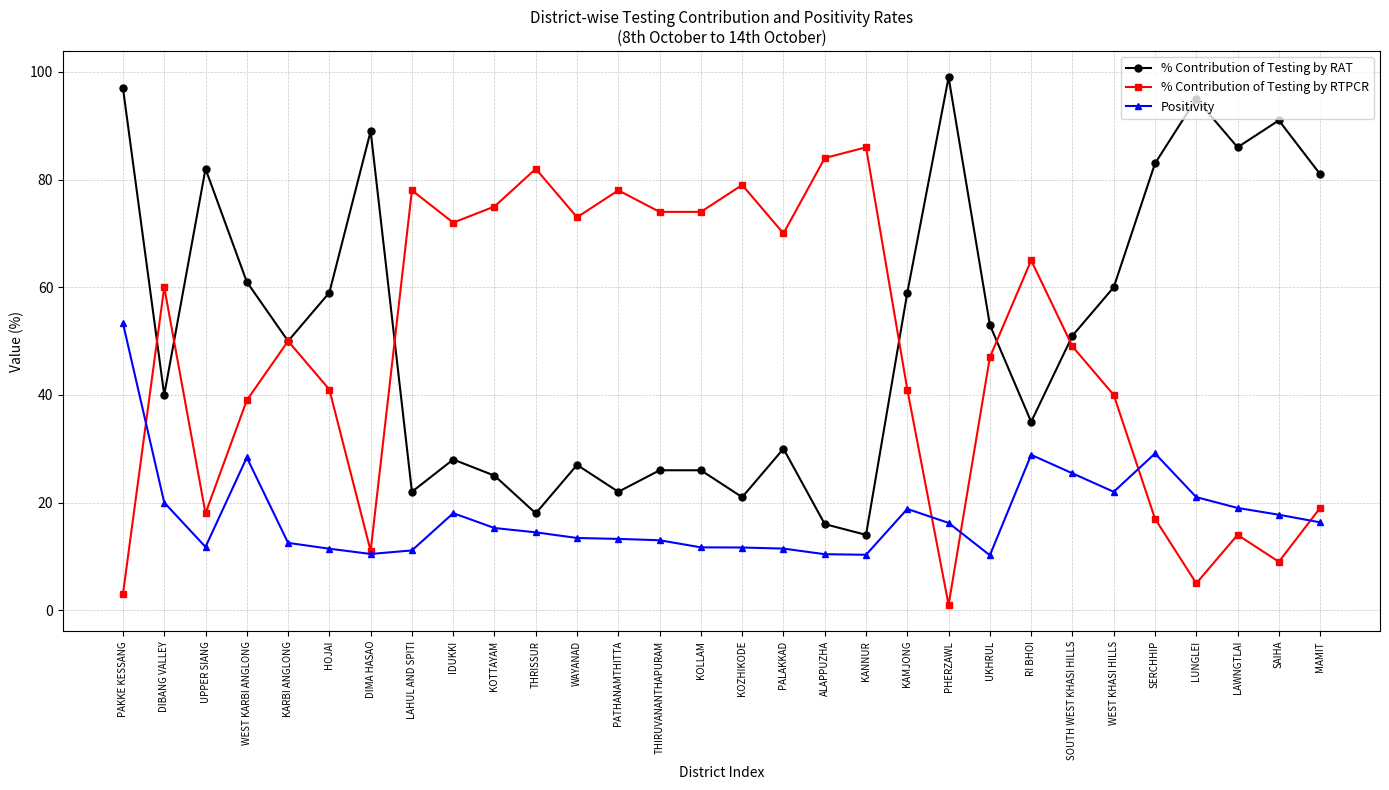

True or false: Positivity and % Contribution of Testing by RAT intersect in this chart.

False